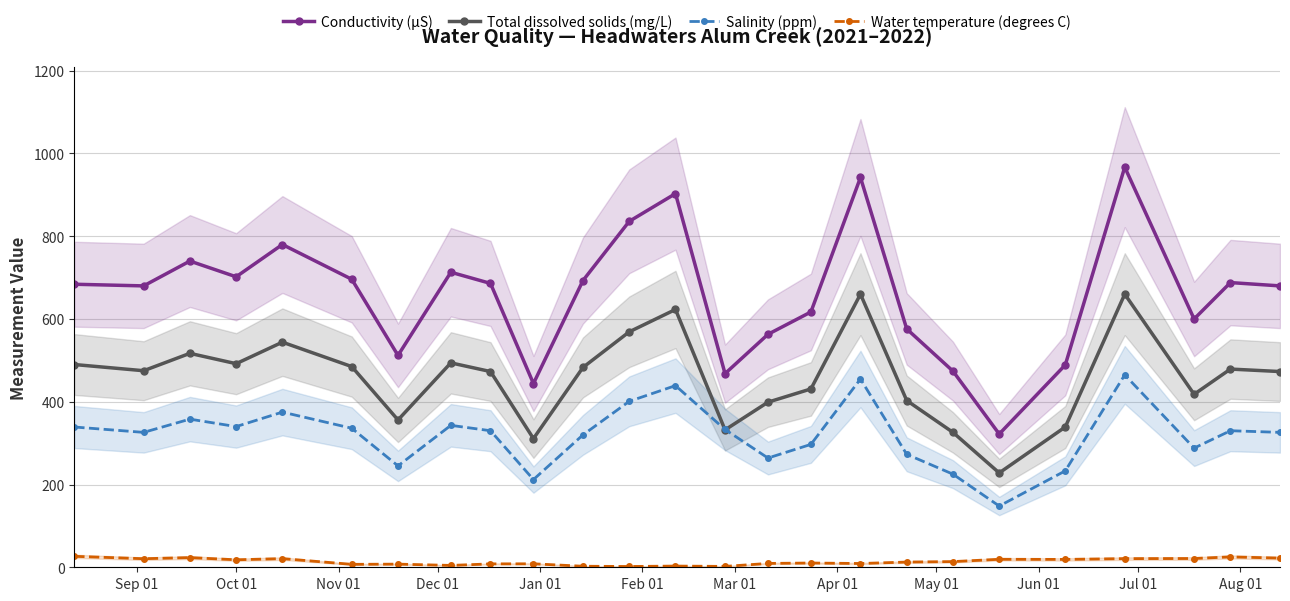

True or false: Total dissolved solids (mg/L) and Water temperature (degrees C) cross at least once.

False